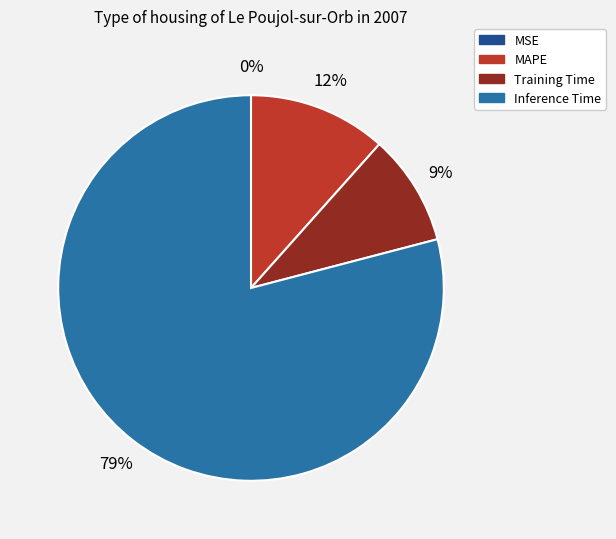

Which slice is the largest?

Inference Time